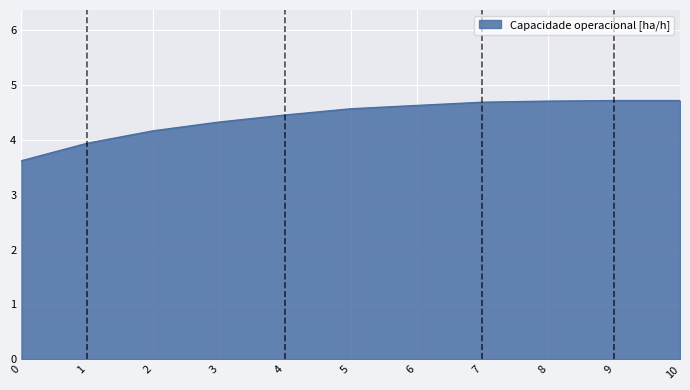

What is the difference between the maximum and minimum values?

1.1